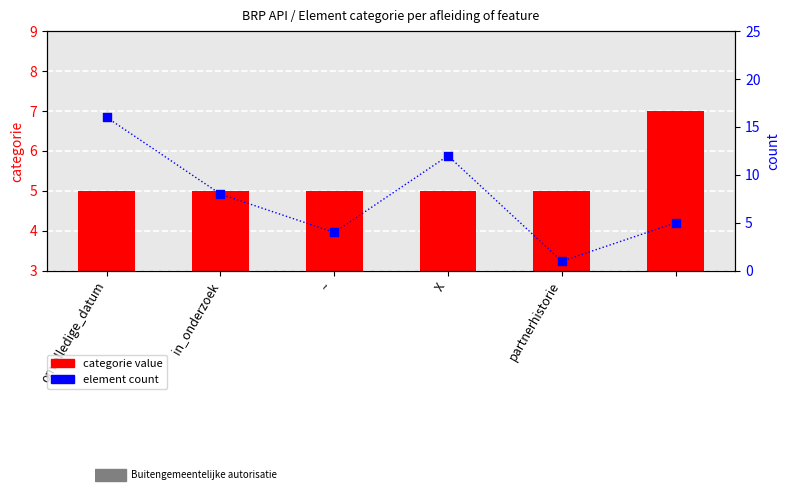

Which series reaches the minimum Y coordinate?

count